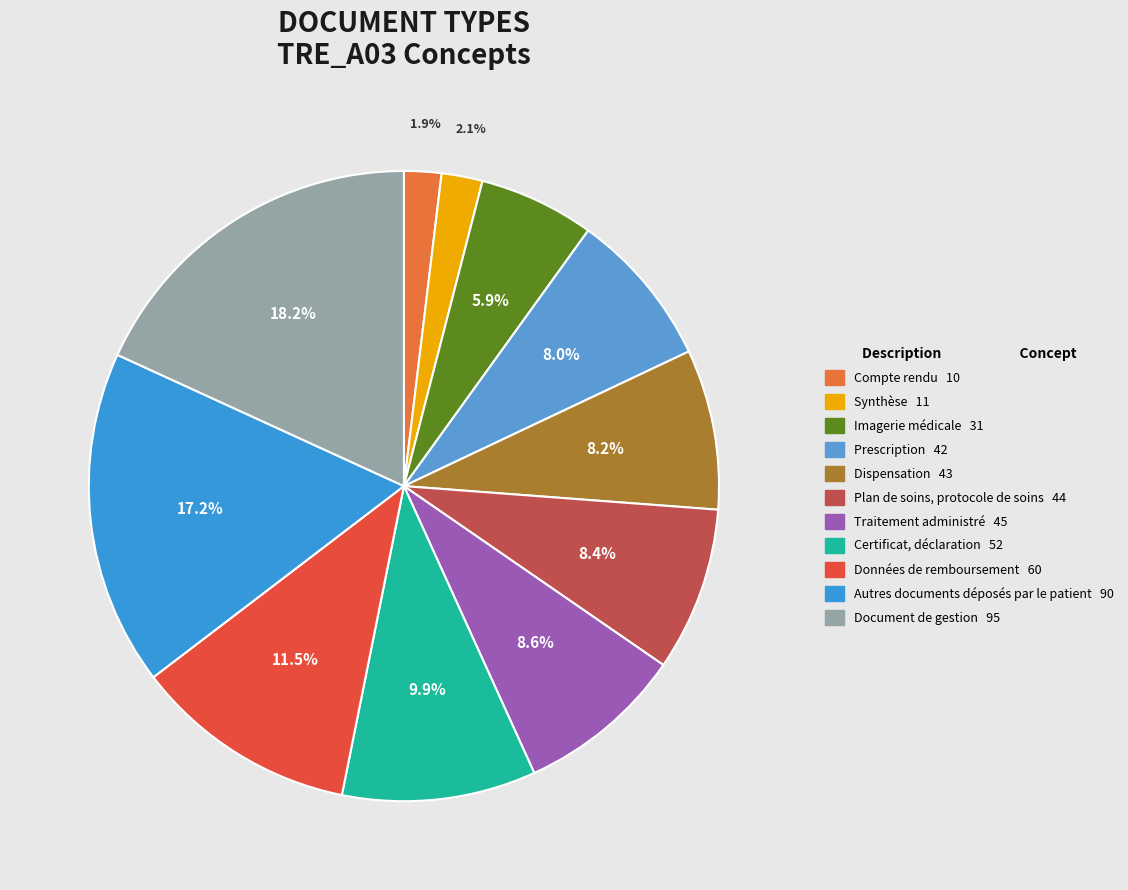

To the nearest percent, what is the difference between the Autres documents déposés par le patient and Données de remboursement slice percentages?

6%